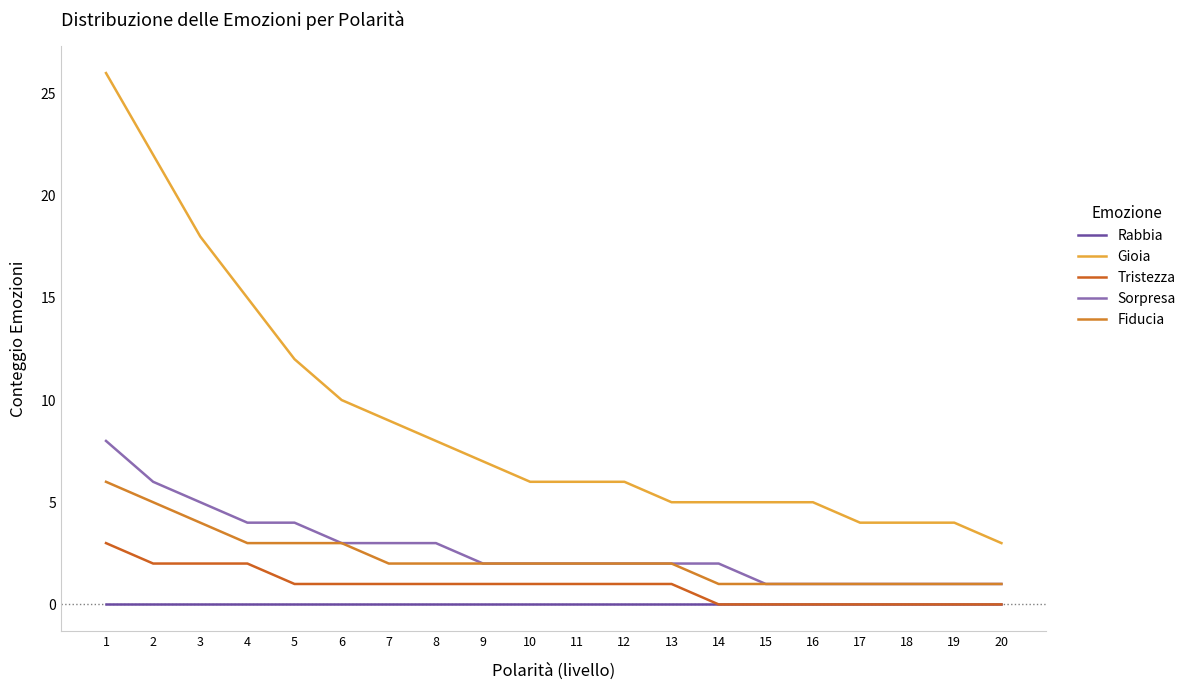

List the series in order of their peak value, highest first.

Gioia, Sorpresa, Fiducia, Tristezza, Rabbia